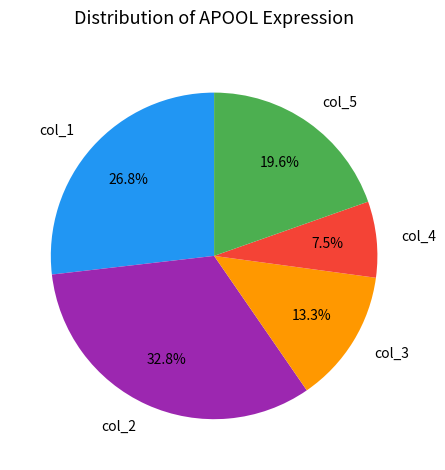

Which category has the biggest portion of the pie?

col_2